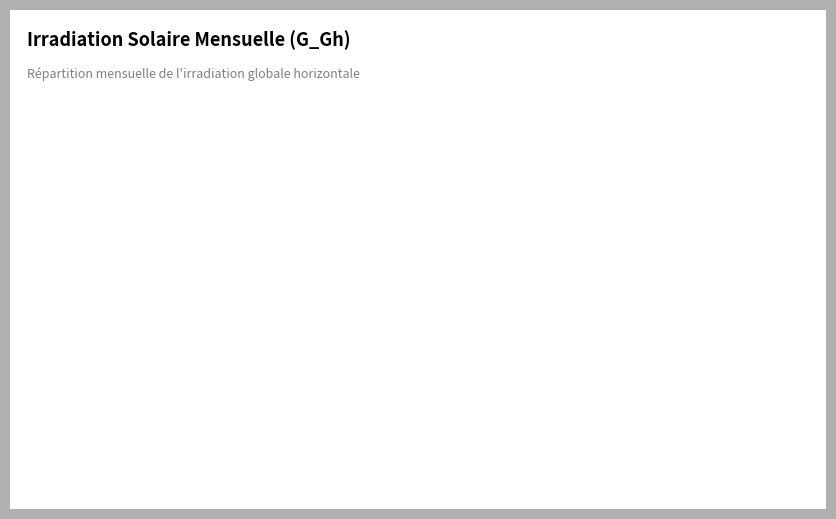

What percentage is the Fév. slice, to the nearest percent?

5%